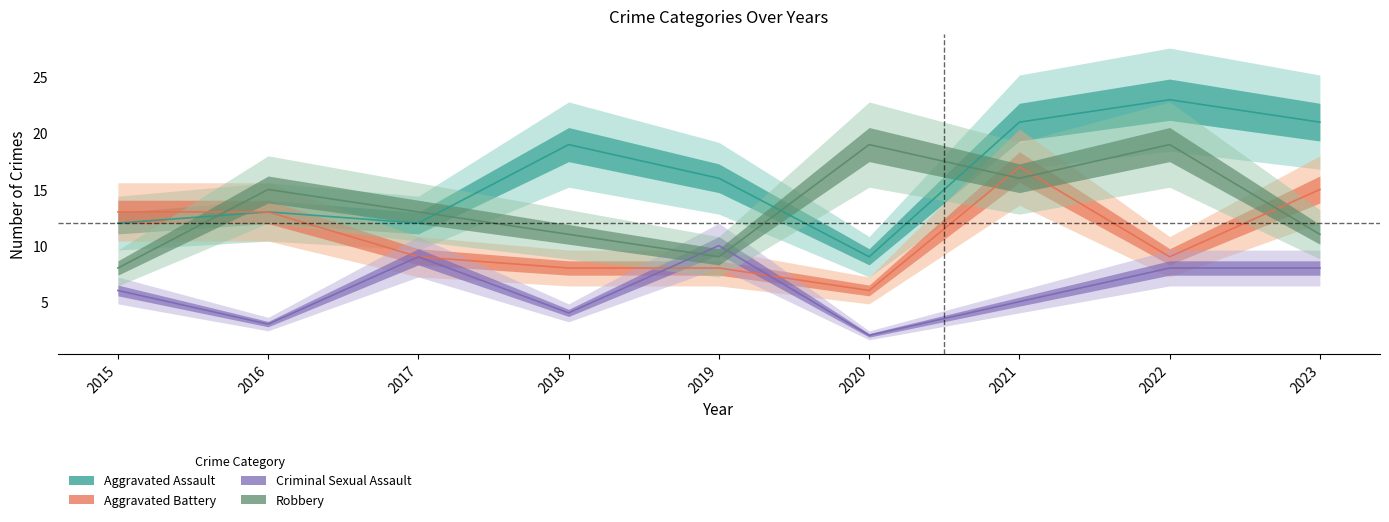

Between which two adjacent categories do Aggravated Battery and Robbery first intersect?

2015 and 2016